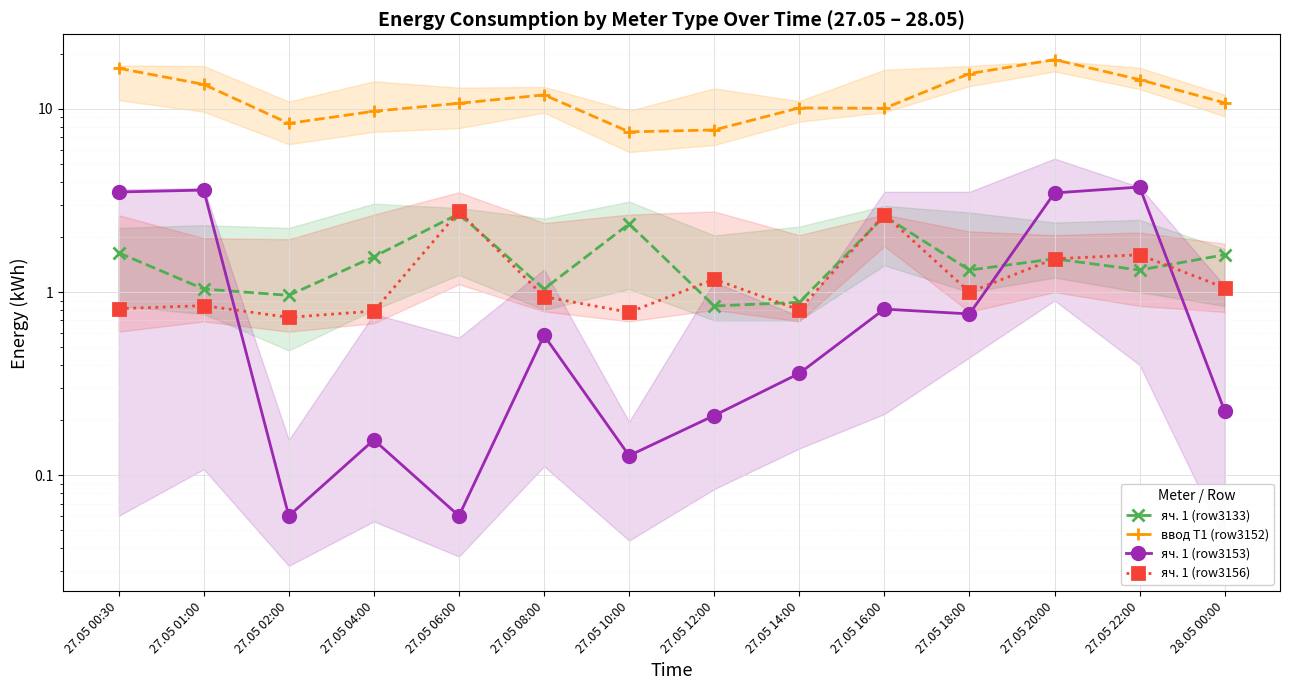

Which series has the largest range (max minus min)?

ввод Т1 (row3152)